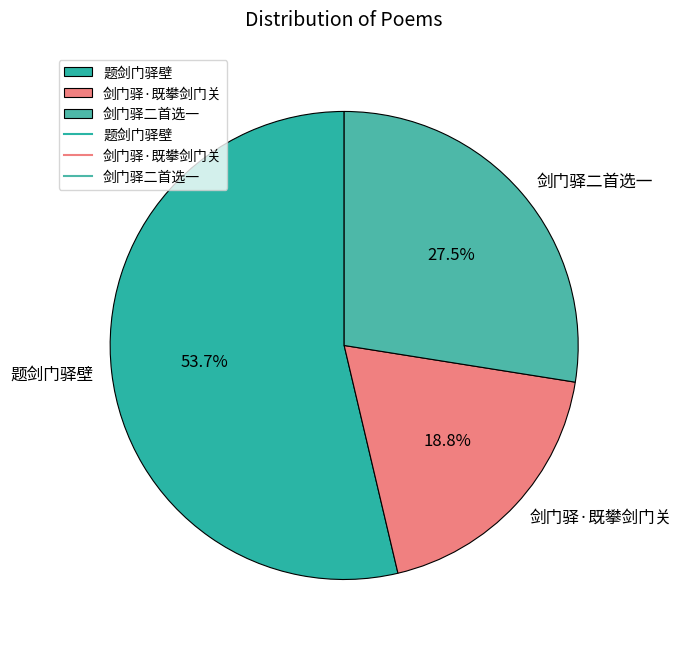

How many slices are in this pie chart?

3